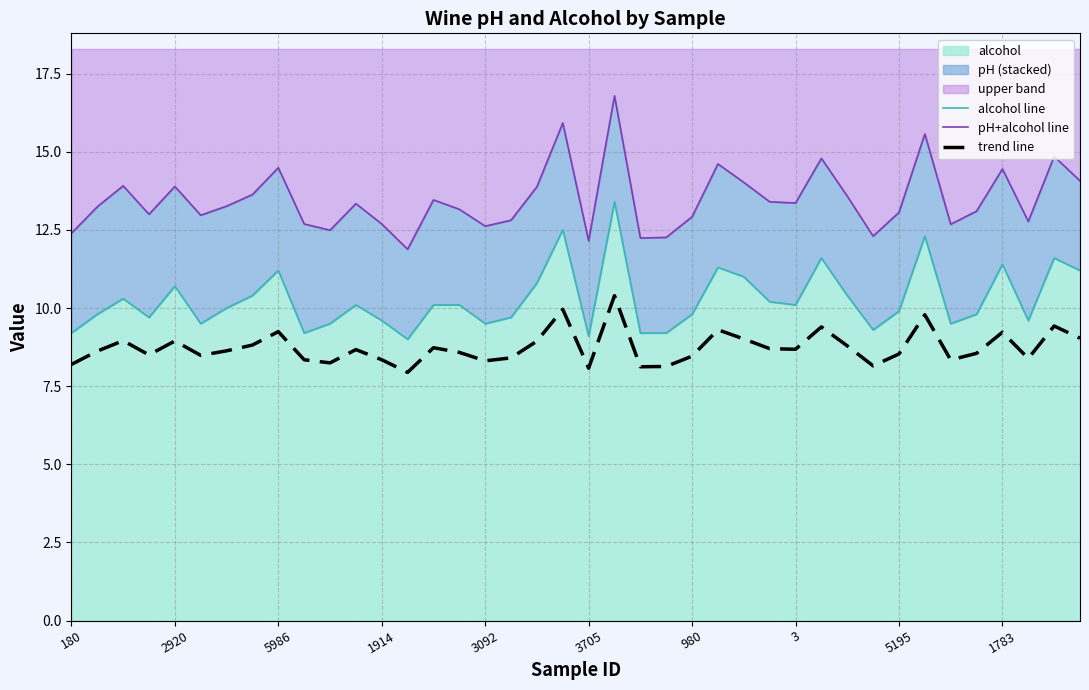

What position from the right is 30?

10